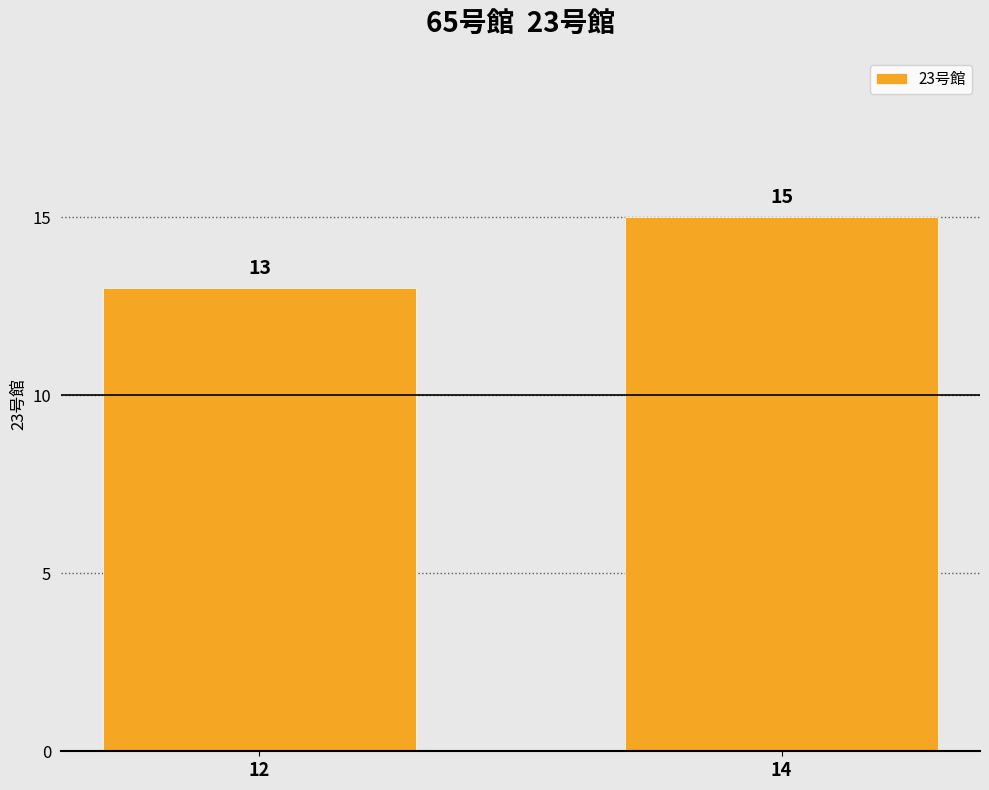

What is the value of the 2nd bar from the left?

15